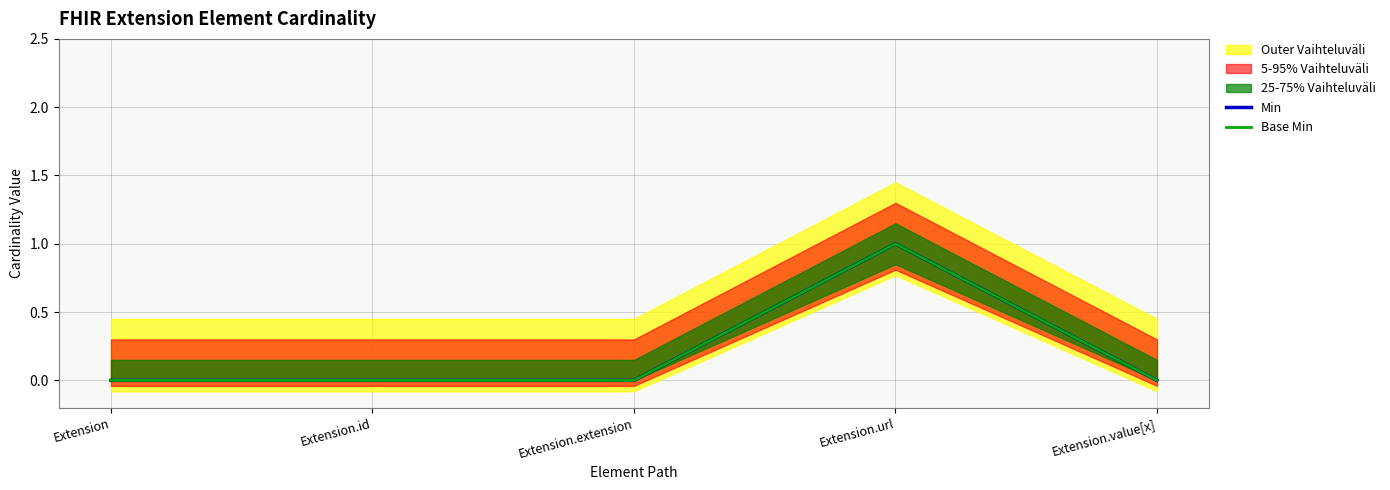

True or false: Min has a value of -1 at Extension.id.

False